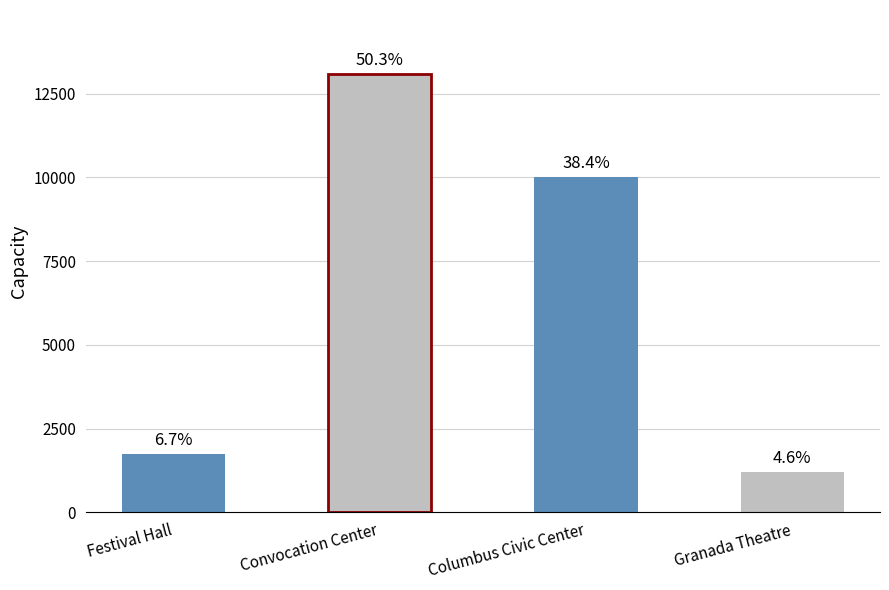

Does the chart contain any negative values?

No